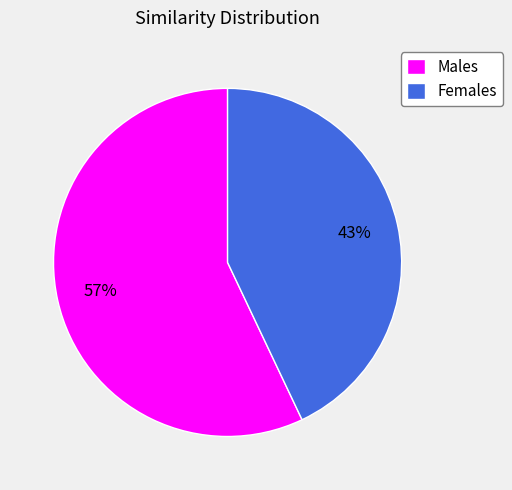

Which has a higher value, Females or Males?

Males